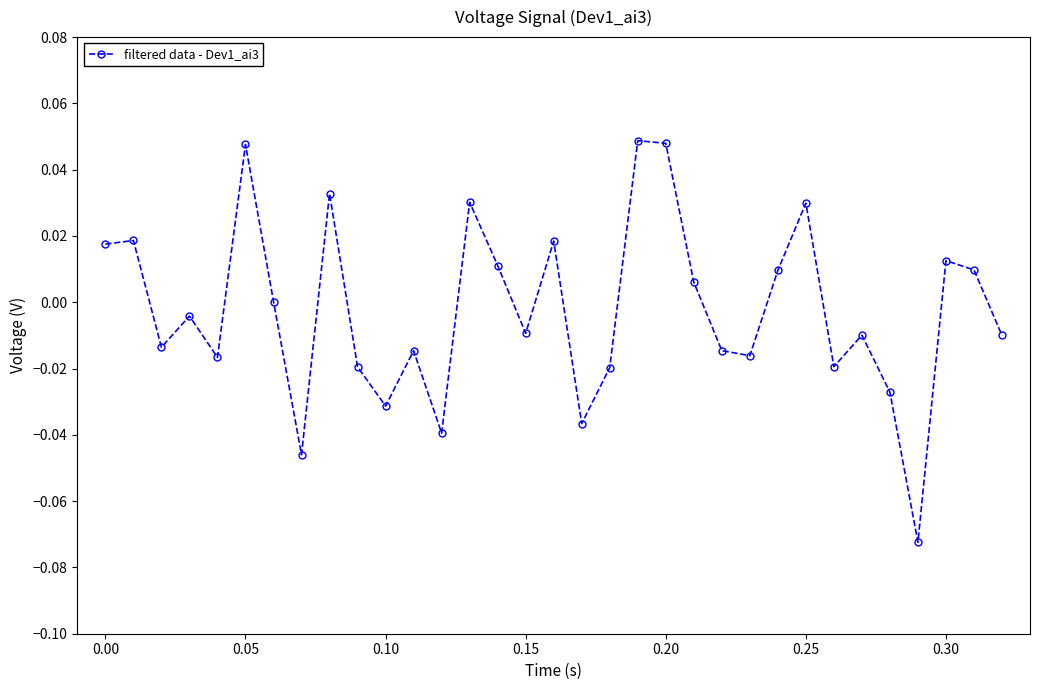

True or false: the data has more than 1 interior local peaks.

True